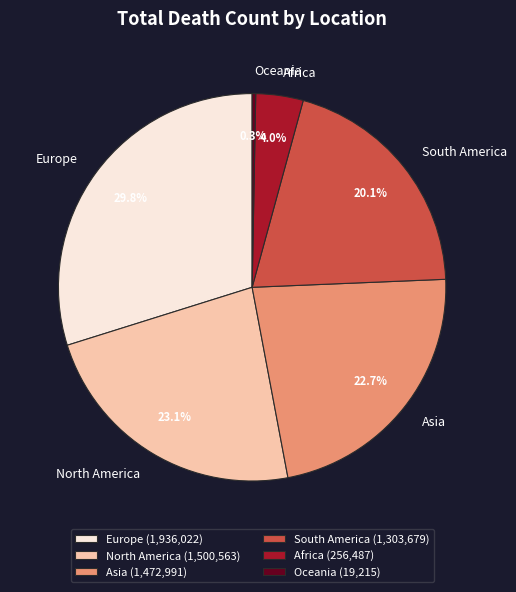

What is the smallest slice in the pie chart?

Oceania